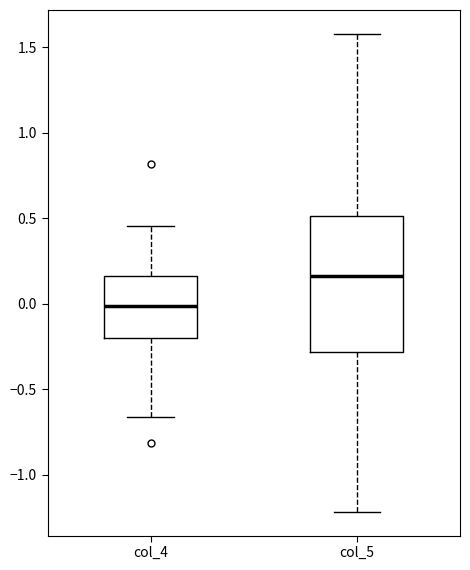

Comparing the boxes themselves (not the whiskers), which one is the tallest?

col_5